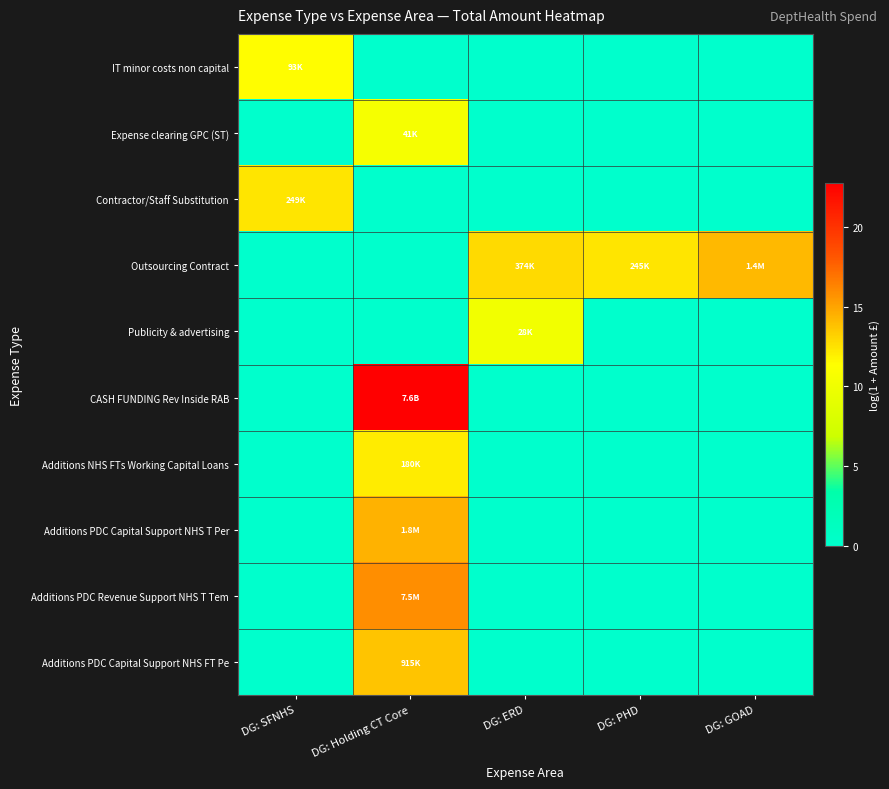

Between DG: Holding CT Core and DG: PHD, which series saw the biggest shift?

CASH FUNDING Rev Inside RAB